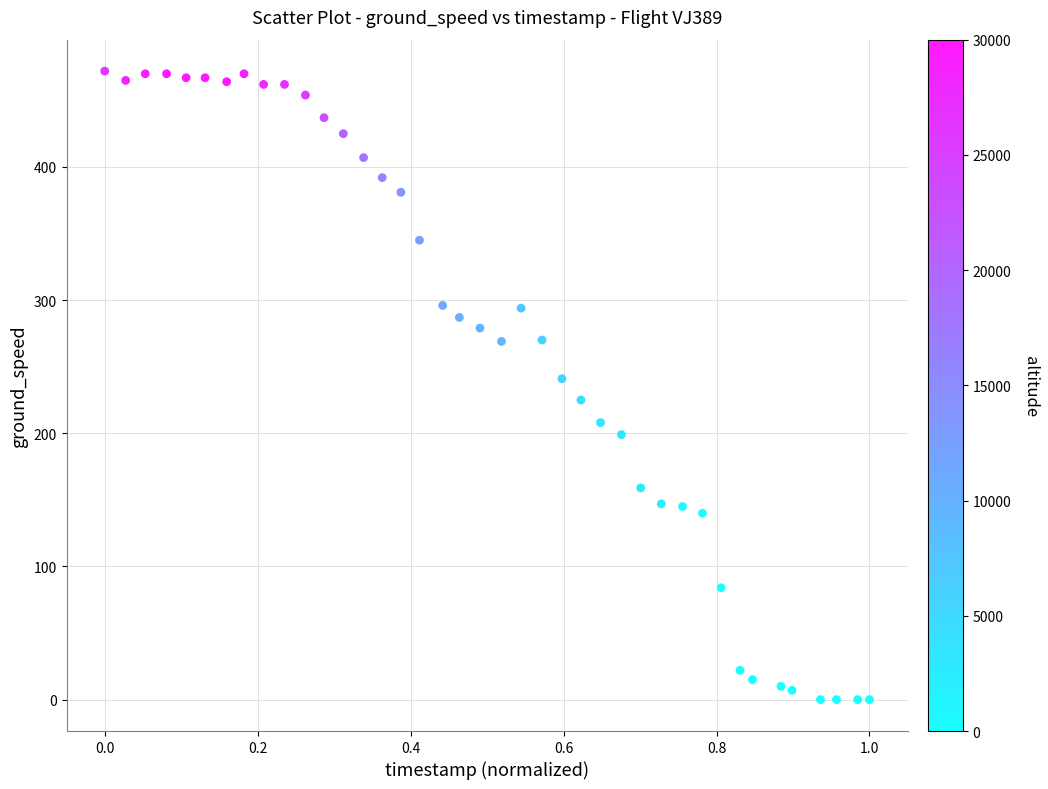

What is the range of Y values (max minus min)?

472